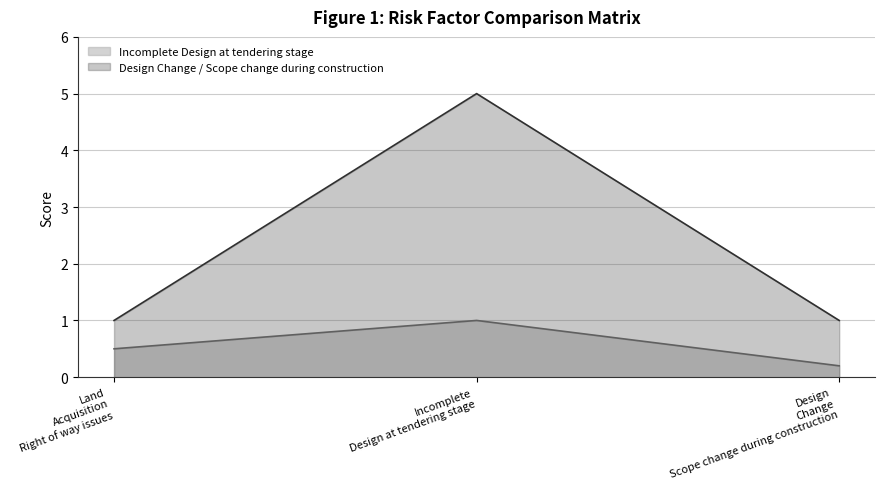

How many lines are shown in the chart?

2